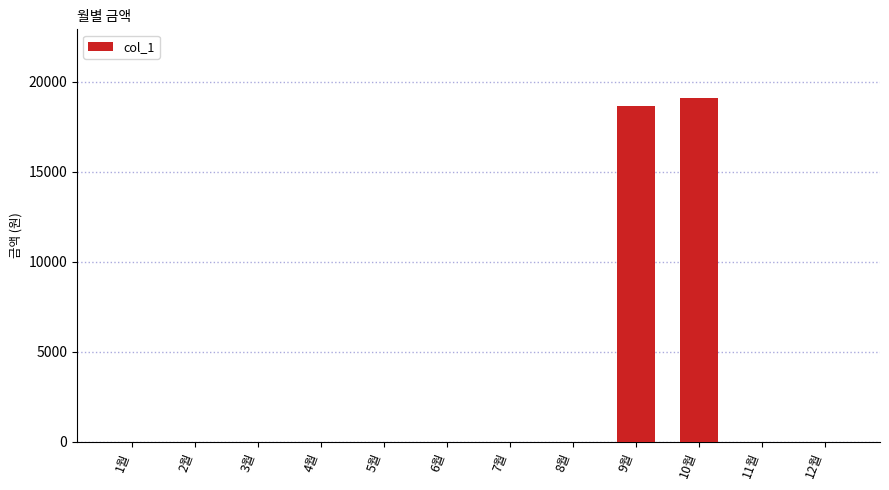

At which category does the chart reach its peak across all series?

10월